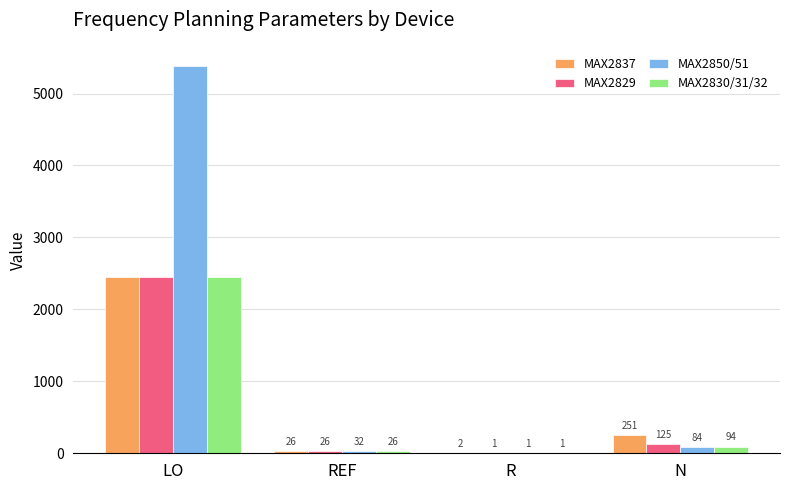

Which series has the widest spread of values?

MAX2850/51